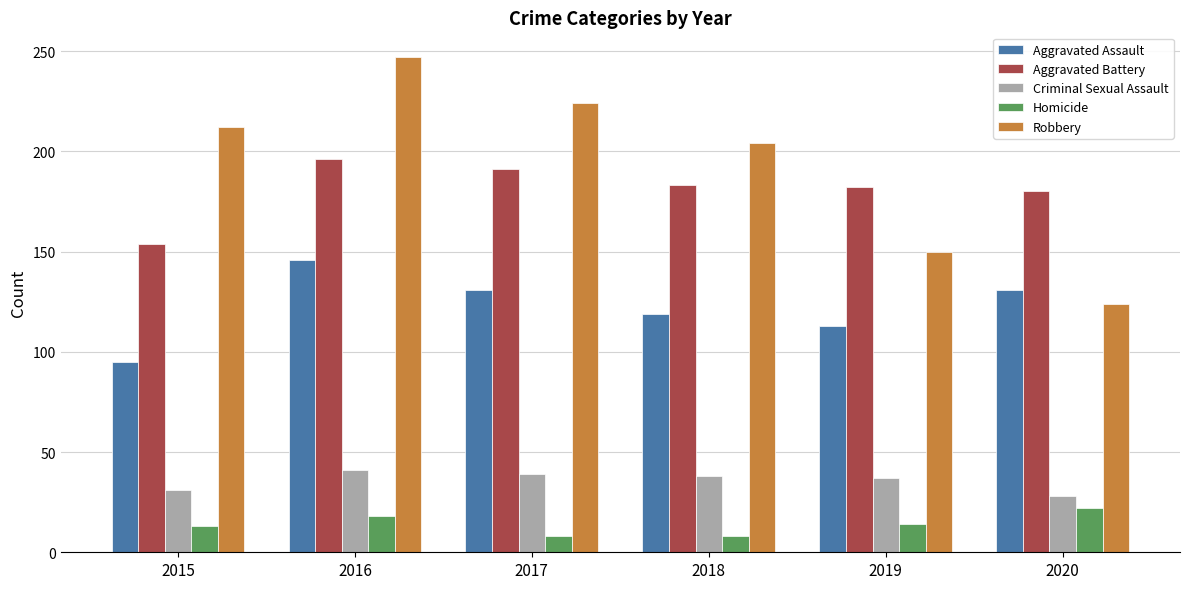

At which label does Robbery reach its peak?

2016